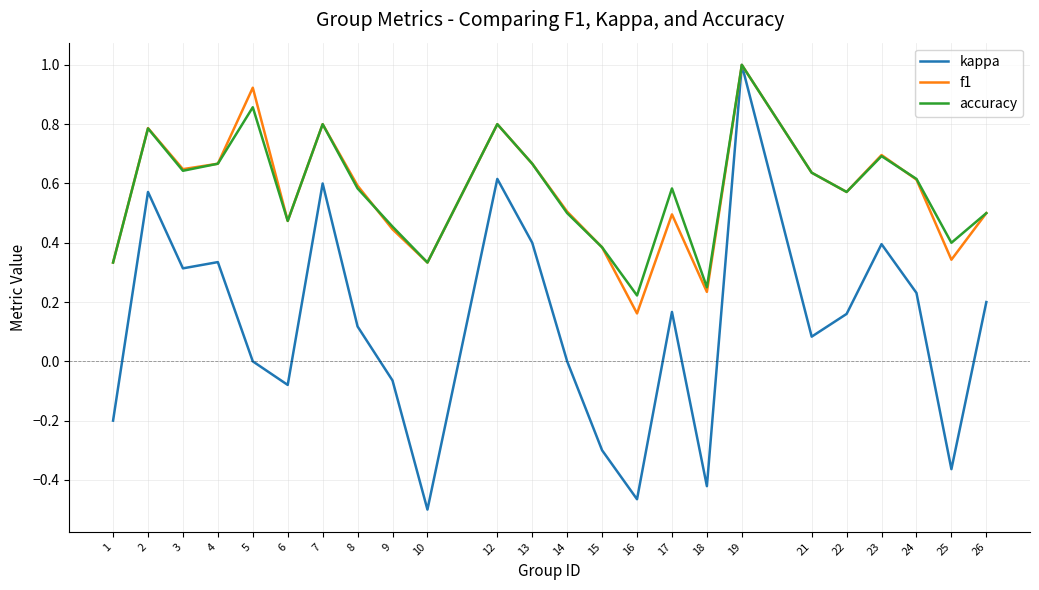

What is the sum of all f1 values?

13.6